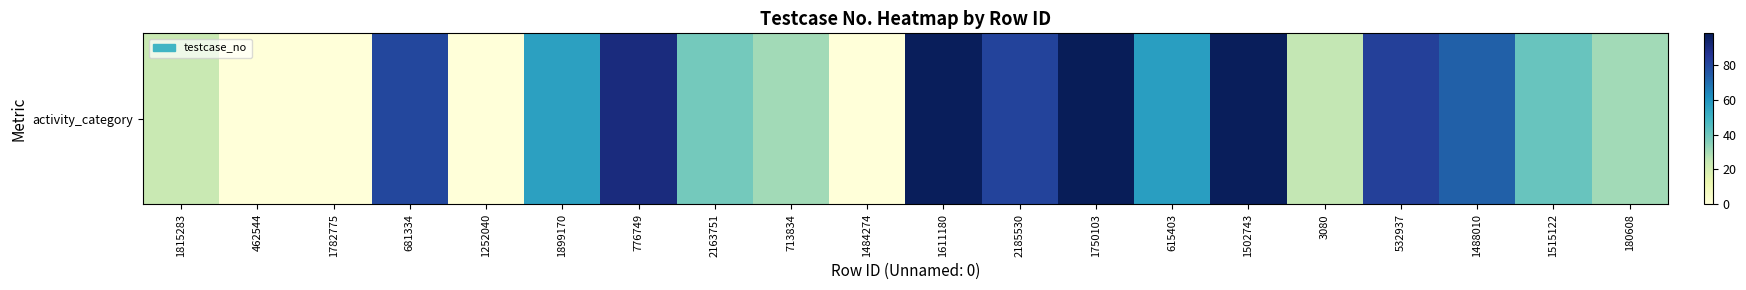

Approximately how many times larger is the value at 1502743 compared to 776749?

1.1